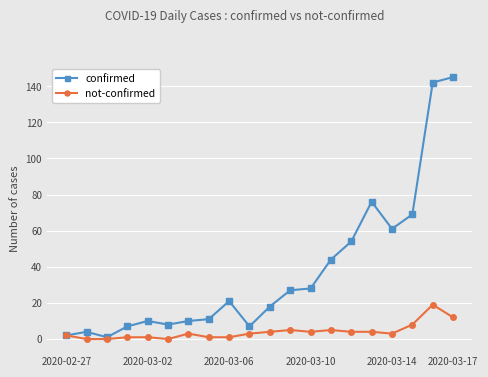

Rank the series by their maximum value, from highest to lowest.

confirmed, not-confirmed